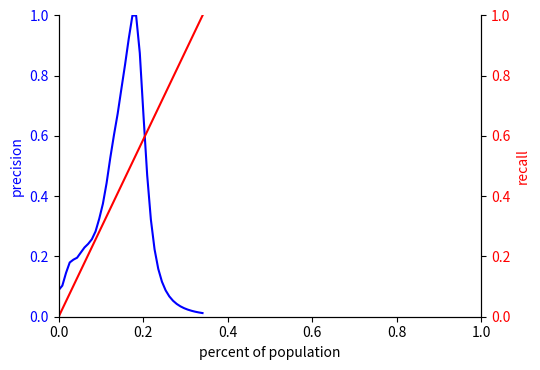

What is the value of the col_1 point at the 31st from the left?

0.1